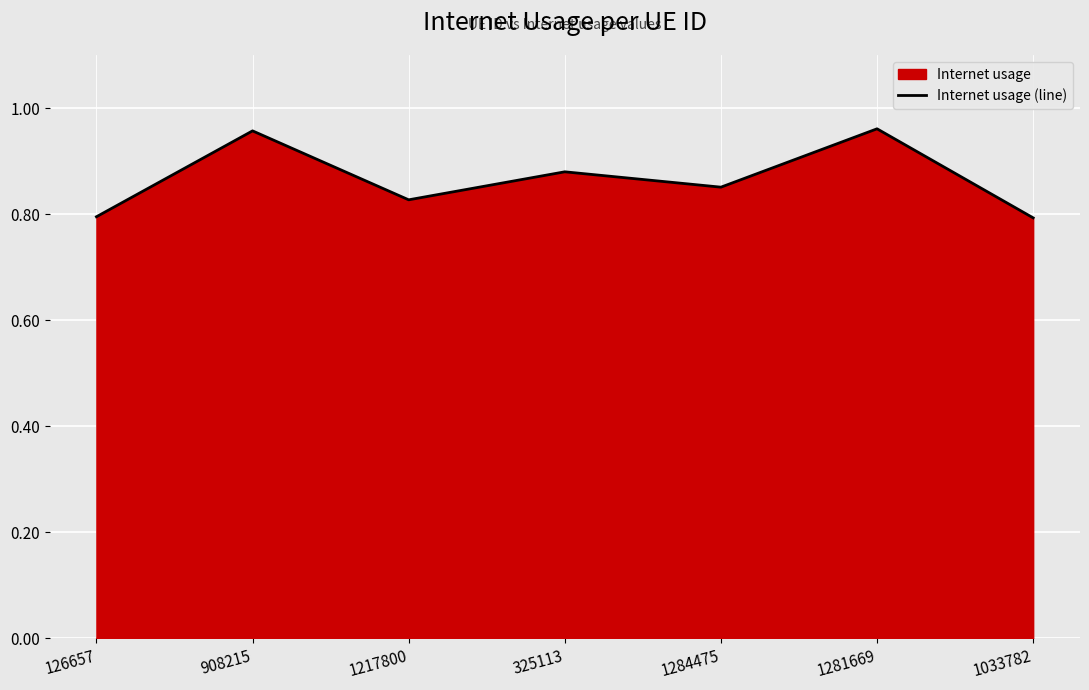

How many distinct data groups are displayed?

1